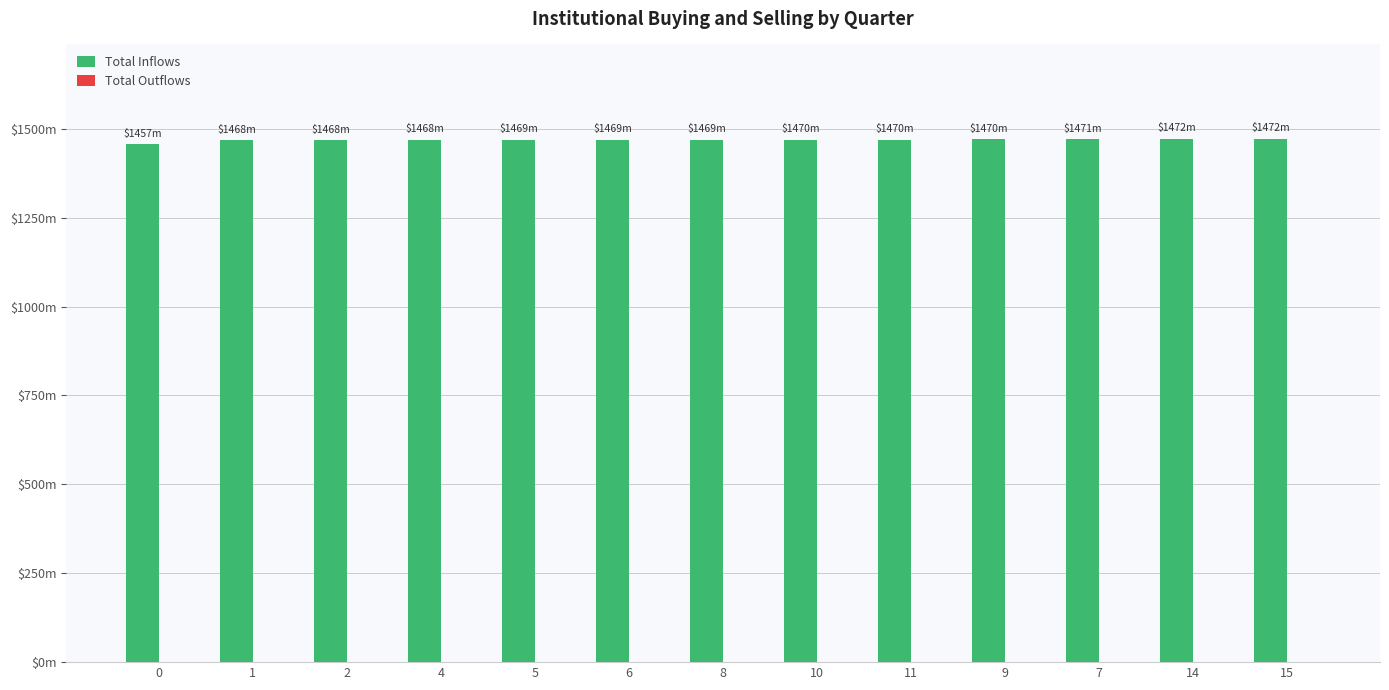

Does the chart contain any negative values?

No